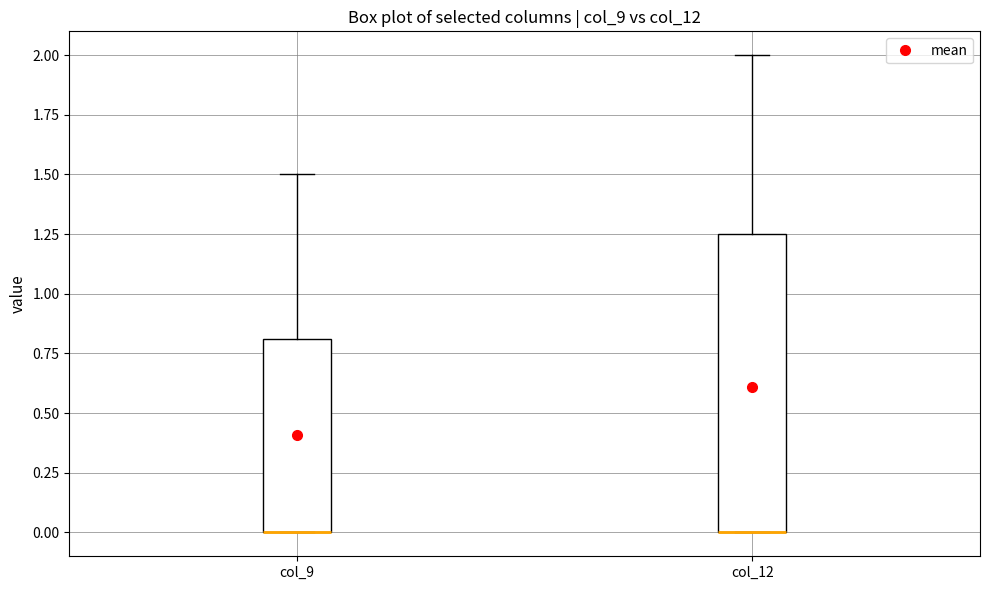

Where is the lower edge of the box for col_9 on the y-axis? The values are not printed on the chart, so give them approximately, as read against the axis.

0.00